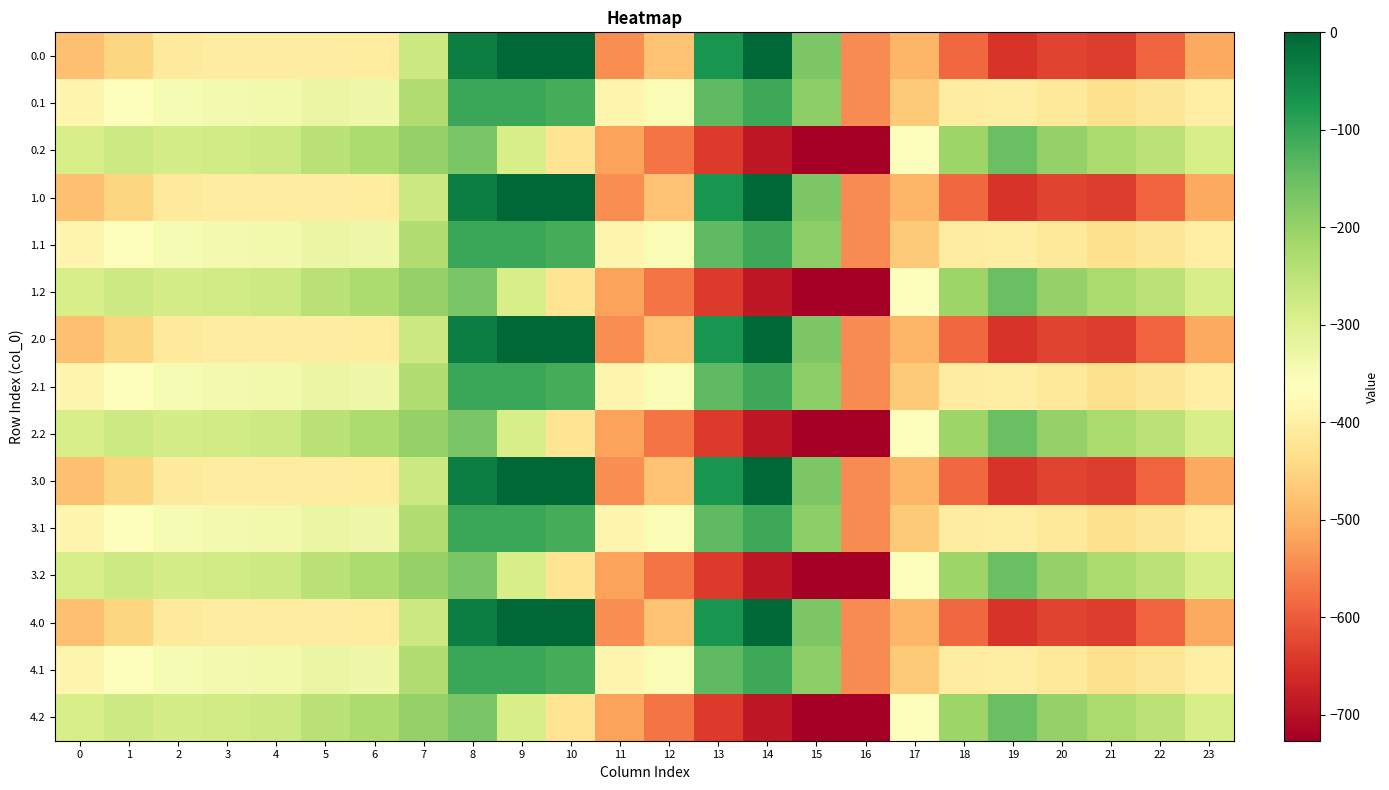

Reading right to left, list all the values displayed in this chart.

0.0: 23=-511.3	22=-592.3	21=-638.4	20=-629.9	19=-649.2	18=-586.7	17=-494.8	16=-545.4	15=-172.8	14=-0.3	13=-70.2	12=-477.2	11=-544.3	10=0.0	9=0.0	8=-35.0	7=-270.7	6=-408.0	5=-403.8	4=-404.9	3=-404.4	2=-410.3	1=-449.5	0=-482.0
0.1: 23=-399.4	22=-419.9	21=-432.4	20=-414.5	19=-400.2	18=-405.4	17=-466.6	16=-547.3	15=-190.4	14=-105.5	13=-141.2	12=-350.8	11=-384.7	10=-114.0	9=-104.8	8=-102.3	7=-234.9	6=-332.2	5=-325.7	4=-339.6	3=-342.7	2=-347.9	1=-361.1	0=-384.6
0.2: 23=-287.5	22=-247.4	21=-226.4	20=-199.2	19=-151.0	18=-210.0	17=-362.4	16=-726.6	15=-725.8	14=-687.4	13=-640.4	12=-571.2	11=-520.6	10=-423.5	9=-288.5	8=-169.5	7=-199.0	6=-228.8	5=-245.0	4=-274.4	3=-281.0	2=-285.5	1=-272.7	0=-287.1
1.0: 23=-511.3	22=-592.3	21=-638.4	20=-629.9	19=-649.2	18=-586.7	17=-494.8	16=-545.4	15=-172.8	14=-0.3	13=-70.2	12=-477.2	11=-544.3	10=0.0	9=0.0	8=-35.0	7=-270.7	6=-408.0	5=-403.8	4=-404.9	3=-404.4	2=-410.3	1=-449.5	0=-482.0
1.1: 23=-399.4	22=-419.9	21=-432.4	20=-414.5	19=-400.2	18=-405.4	17=-466.6	16=-547.3	15=-190.4	14=-105.5	13=-141.2	12=-350.8	11=-384.7	10=-114.0	9=-104.8	8=-102.3	7=-234.9	6=-332.2	5=-325.7	4=-339.6	3=-342.7	2=-347.9	1=-361.1	0=-384.6
1.2: 23=-287.5	22=-247.4	21=-226.4	20=-199.2	19=-151.0	18=-210.0	17=-362.4	16=-726.6	15=-725.8	14=-687.4	13=-640.4	12=-571.2	11=-520.6	10=-423.5	9=-288.5	8=-169.5	7=-199.0	6=-228.8	5=-245.0	4=-274.4	3=-281.0	2=-285.5	1=-272.7	0=-287.1
2.0: 23=-511.3	22=-592.3	21=-638.4	20=-629.9	19=-649.2	18=-586.7	17=-494.8	16=-545.4	15=-172.8	14=-0.3	13=-70.2	12=-477.2	11=-544.3	10=0.0	9=0.0	8=-35.0	7=-270.7	6=-408.0	5=-403.8	4=-404.9	3=-404.4	2=-410.3	1=-449.5	0=-482.0
2.1: 23=-399.4	22=-419.9	21=-432.4	20=-414.5	19=-400.2	18=-405.4	17=-466.6	16=-547.3	15=-190.4	14=-105.5	13=-141.2	12=-350.8	11=-384.7	10=-114.0	9=-104.8	8=-102.3	7=-234.9	6=-332.2	5=-325.7	4=-339.6	3=-342.7	2=-347.9	1=-361.1	0=-384.6
2.2: 23=-287.5	22=-247.4	21=-226.4	20=-199.2	19=-151.0	18=-210.0	17=-362.4	16=-726.6	15=-725.8	14=-687.4	13=-640.4	12=-571.2	11=-520.6	10=-423.5	9=-288.5	8=-169.5	7=-199.0	6=-228.8	5=-245.0	4=-274.4	3=-281.0	2=-285.5	1=-272.7	0=-287.1
3.0: 23=-511.3	22=-592.3	21=-638.4	20=-629.9	19=-649.2	18=-586.7	17=-494.8	16=-545.4	15=-172.8	14=-0.3	13=-70.2	12=-477.2	11=-544.3	10=0.0	9=0.0	8=-35.0	7=-270.7	6=-408.0	5=-403.8	4=-404.9	3=-404.4	2=-410.3	1=-449.5	0=-482.0
3.1: 23=-399.4	22=-419.9	21=-432.4	20=-414.5	19=-400.2	18=-405.4	17=-466.6	16=-547.3	15=-190.4	14=-105.5	13=-141.2	12=-350.8	11=-384.7	10=-114.0	9=-104.8	8=-102.3	7=-234.9	6=-332.2	5=-325.7	4=-339.6	3=-342.7	2=-347.9	1=-361.1	0=-384.6
3.2: 23=-287.5	22=-247.4	21=-226.4	20=-199.2	19=-151.0	18=-210.0	17=-362.4	16=-726.6	15=-725.8	14=-687.4	13=-640.4	12=-571.2	11=-520.6	10=-423.5	9=-288.5	8=-169.5	7=-199.0	6=-228.8	5=-245.0	4=-274.4	3=-281.0	2=-285.5	1=-272.7	0=-287.1
4.0: 23=-511.3	22=-592.3	21=-638.4	20=-629.9	19=-649.2	18=-586.7	17=-494.8	16=-545.4	15=-172.8	14=-0.3	13=-70.2	12=-477.2	11=-544.3	10=0.0	9=0.0	8=-35.0	7=-270.7	6=-408.0	5=-403.8	4=-404.9	3=-404.4	2=-410.3	1=-449.5	0=-482.0
4.1: 23=-399.4	22=-419.9	21=-432.4	20=-414.5	19=-400.2	18=-405.4	17=-466.6	16=-547.3	15=-190.4	14=-105.5	13=-141.2	12=-350.8	11=-384.7	10=-114.0	9=-104.8	8=-102.3	7=-234.9	6=-332.2	5=-325.7	4=-339.6	3=-342.7	2=-347.9	1=-361.1	0=-384.6
4.2: 23=-287.5	22=-247.4	21=-226.4	20=-199.2	19=-151.0	18=-210.0	17=-362.4	16=-726.6	15=-725.8	14=-687.4	13=-640.4	12=-571.2	11=-520.6	10=-423.5	9=-288.5	8=-169.5	7=-199.0	6=-228.8	5=-245.0	4=-274.4	3=-281.0	2=-285.5	1=-272.7	0=-287.1